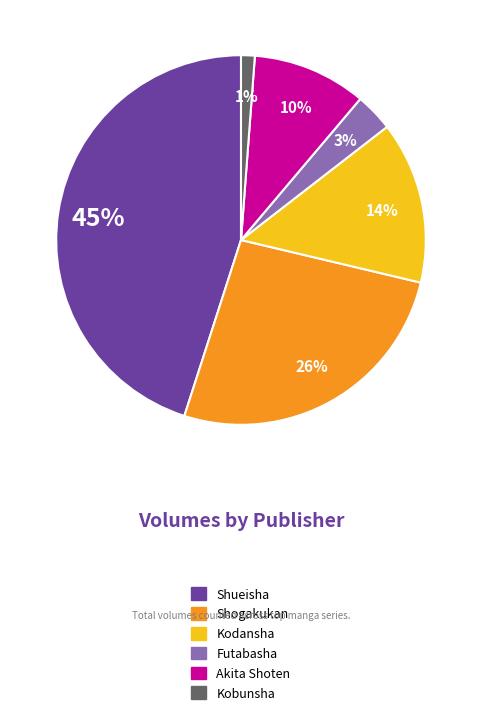

What percentage is the Futabasha slice, to the nearest percent?

3%